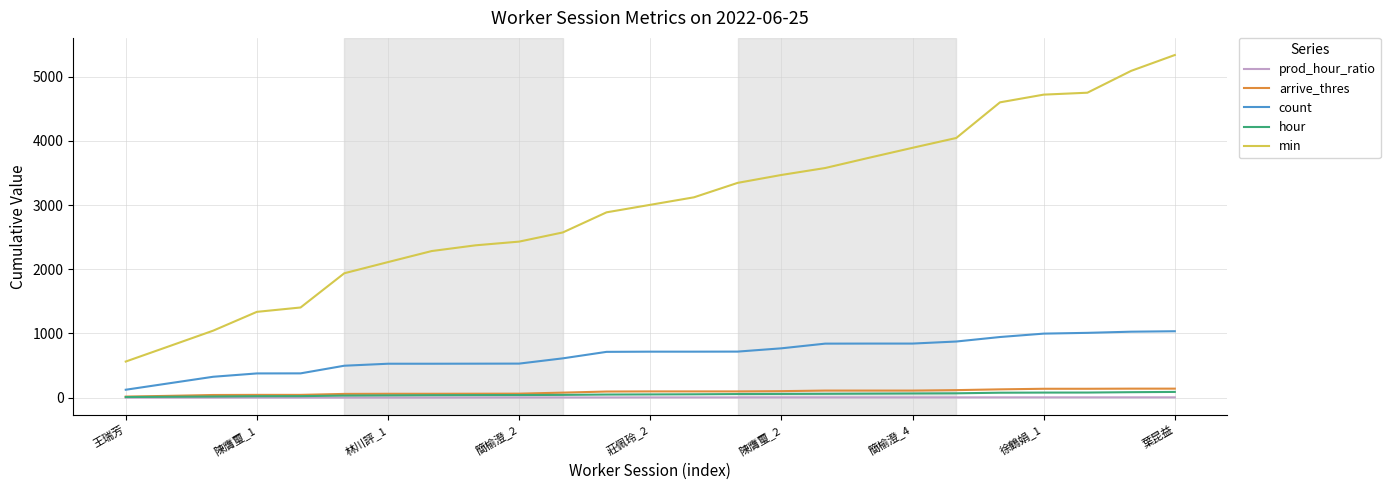

What are all the series names shown in the legend?

prod_hour_ratio, arrive_thres, count, hour, min